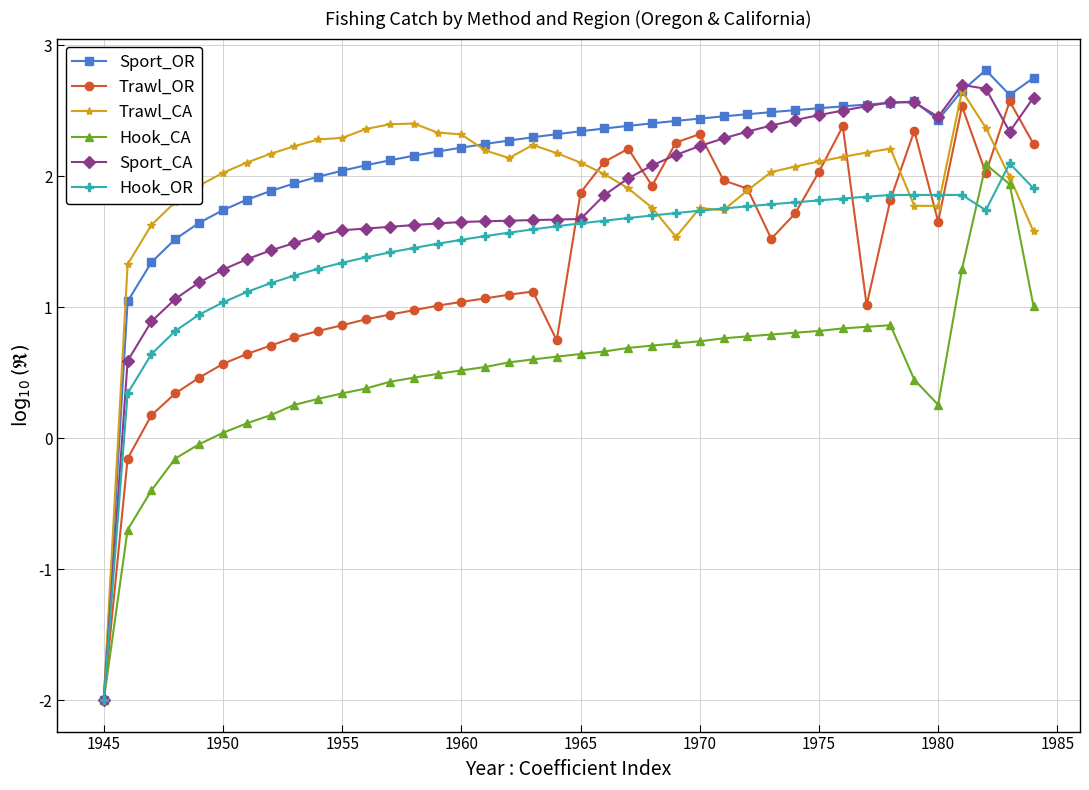

True or false: Trawl_OR has more than 2 interior local peaks.

True